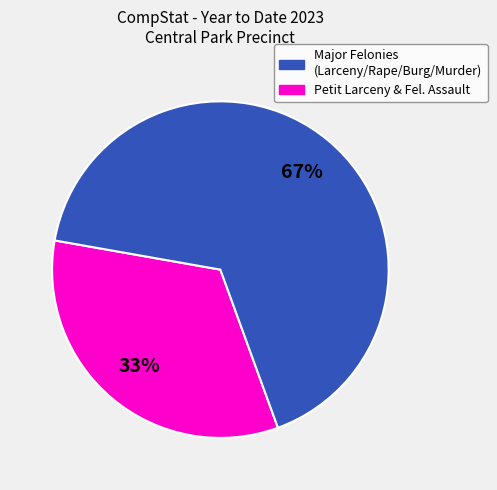

Is there any slice that represents more than half of the pie?

Yes